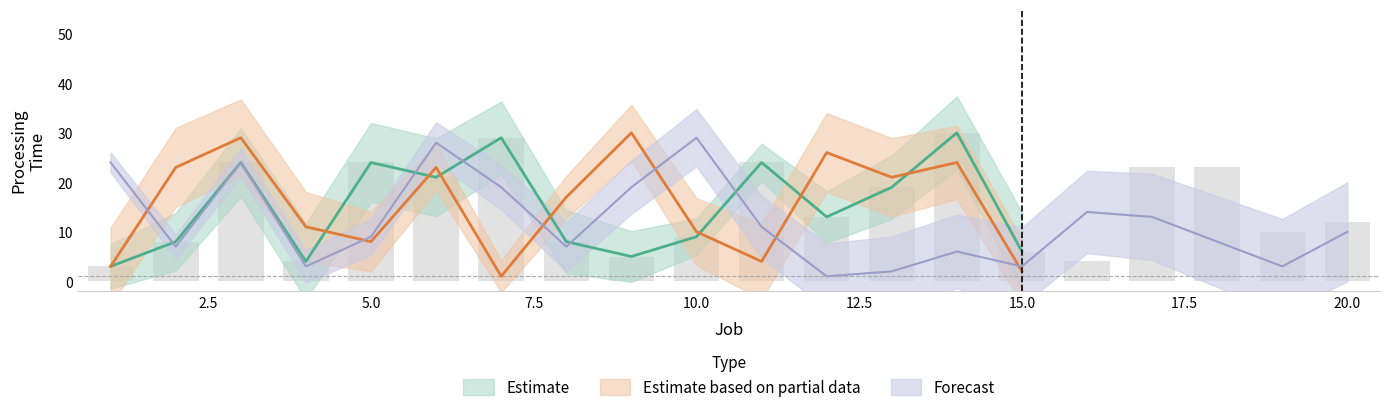

What is the difference between the Machine 1 values at 15 and 19?

4